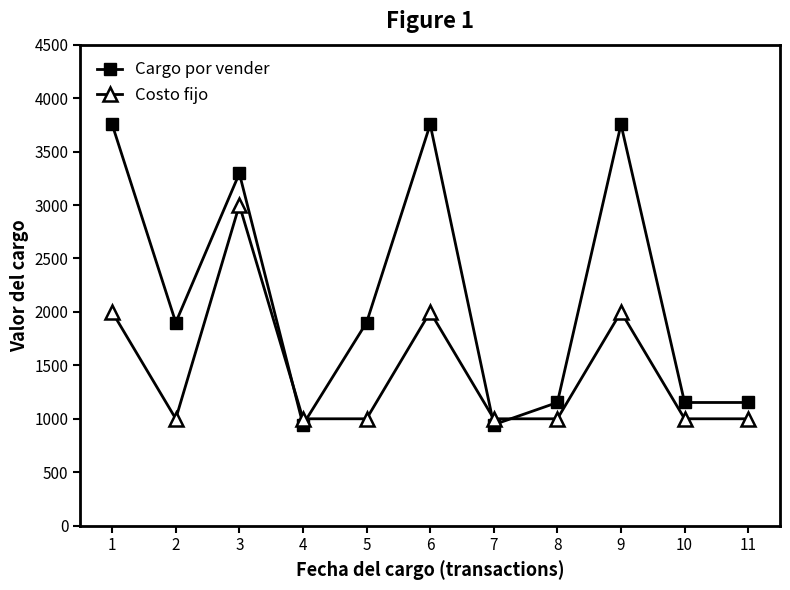

What are all the series names shown in the legend?

Cargo por vender, Costo fijo